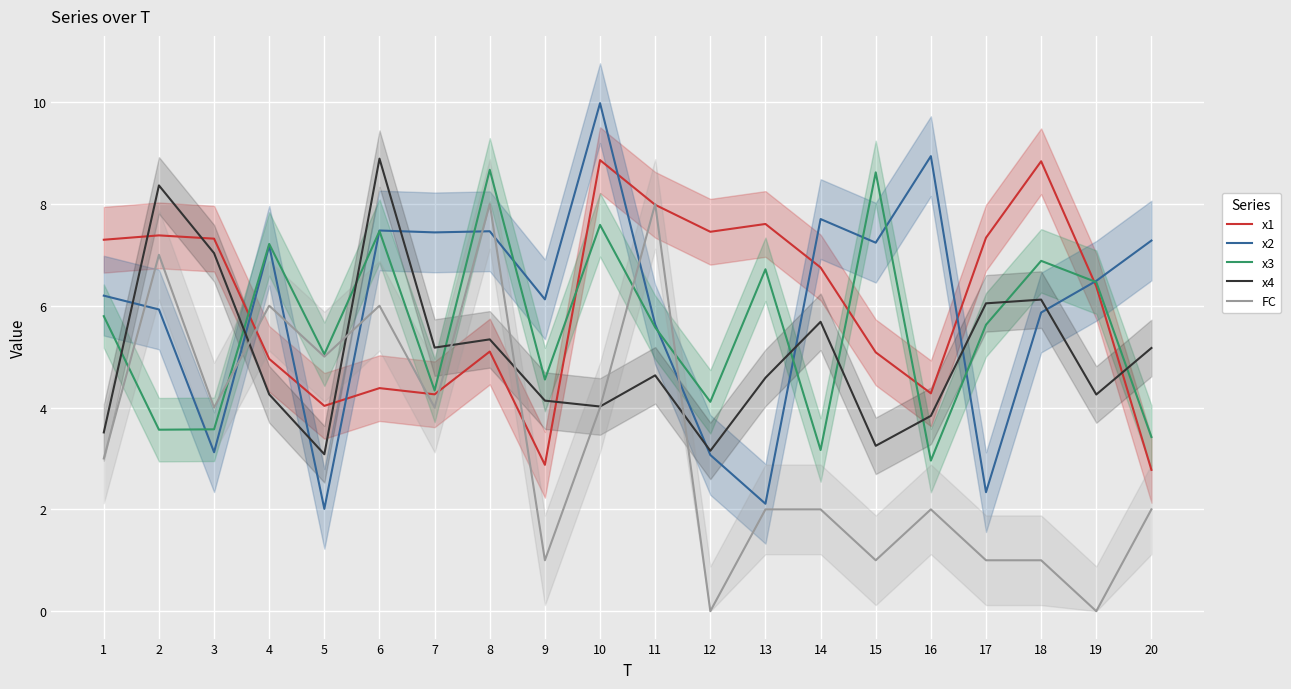

Between which two adjacent categories do x4 and x3 first intersect?

1 and 2